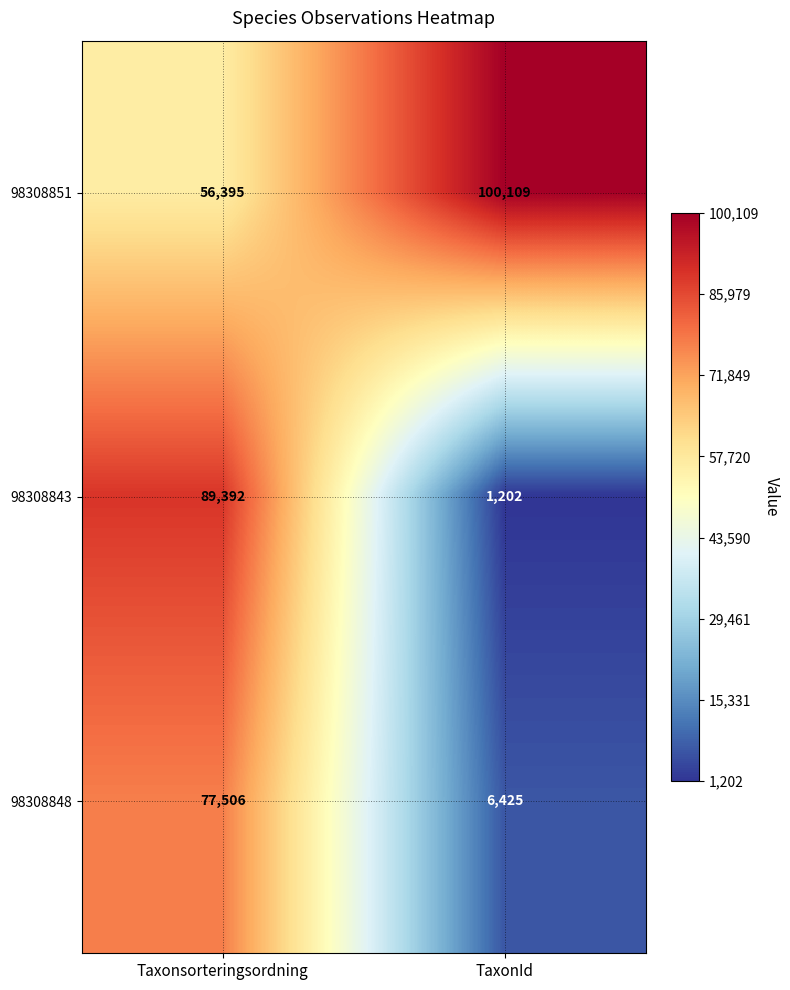

At how many categories does at least one series exceed 32490?

2